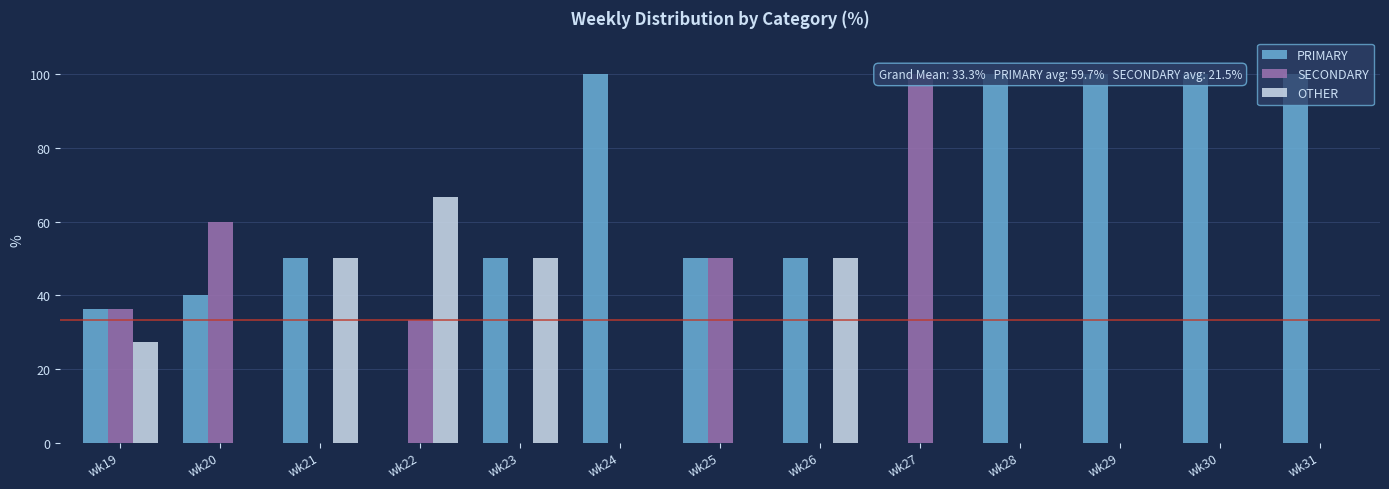

Which has a higher value, wk19 or wk27?

wk19